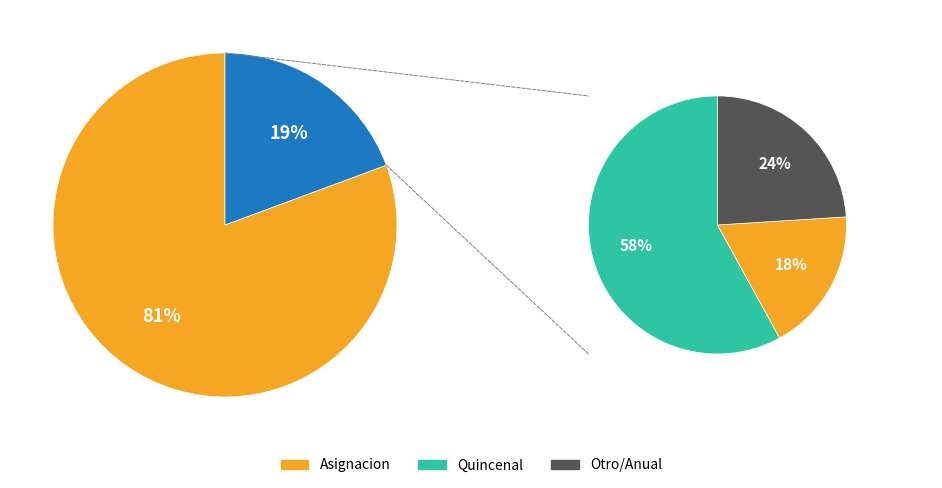

Which slice is the largest?

Asignacion